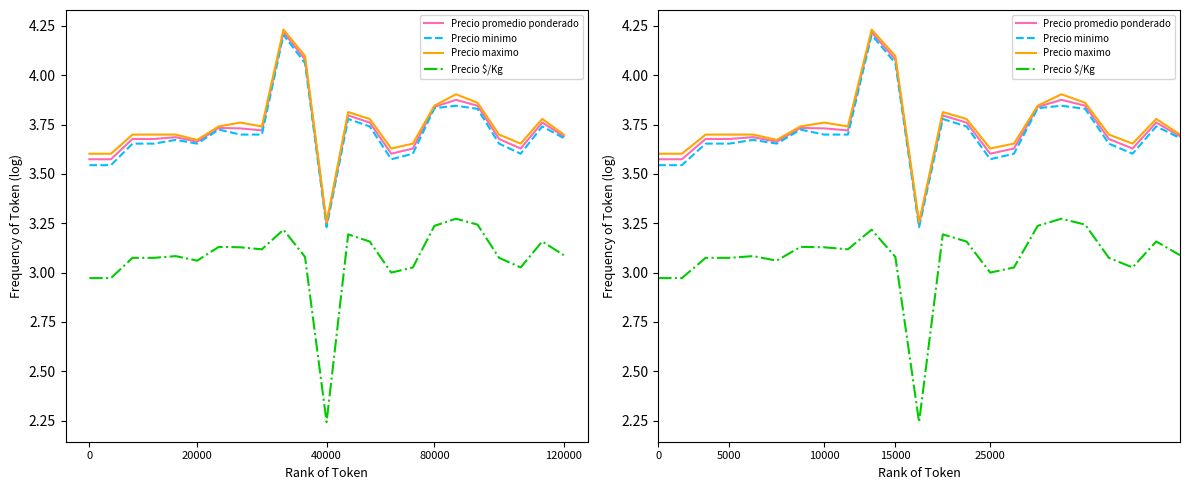

What is the minimum value for Precio promedio ponderado?

3.2